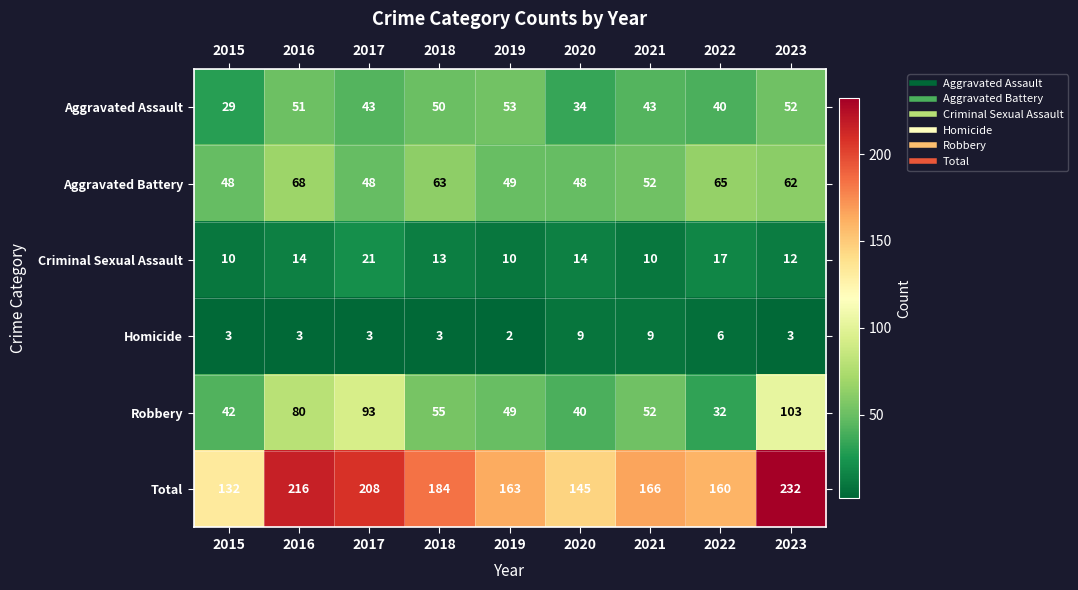

At how many categories does at least one series exceed 16?

9